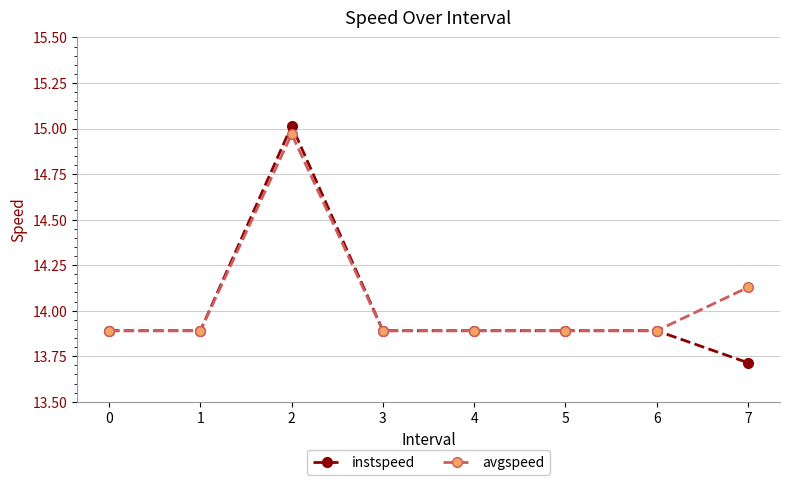

Where is the first local maximum for instspeed?

2